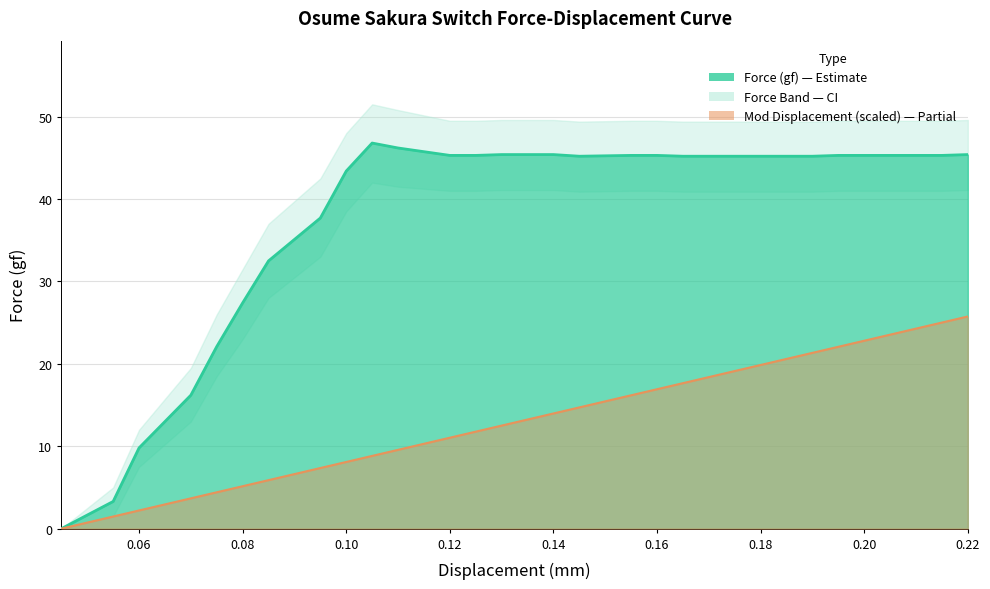

Which category has the lowest value in the Mod Displacement series?

0.045